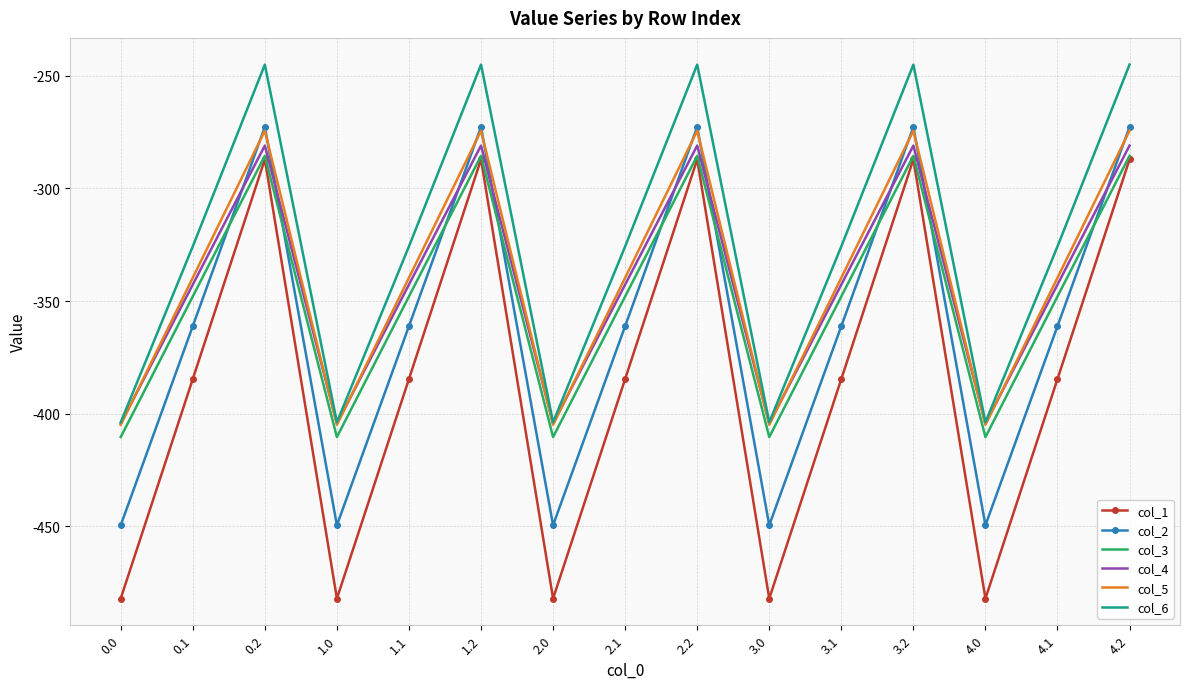

Read the col_4 value at 0.1.

-342.7